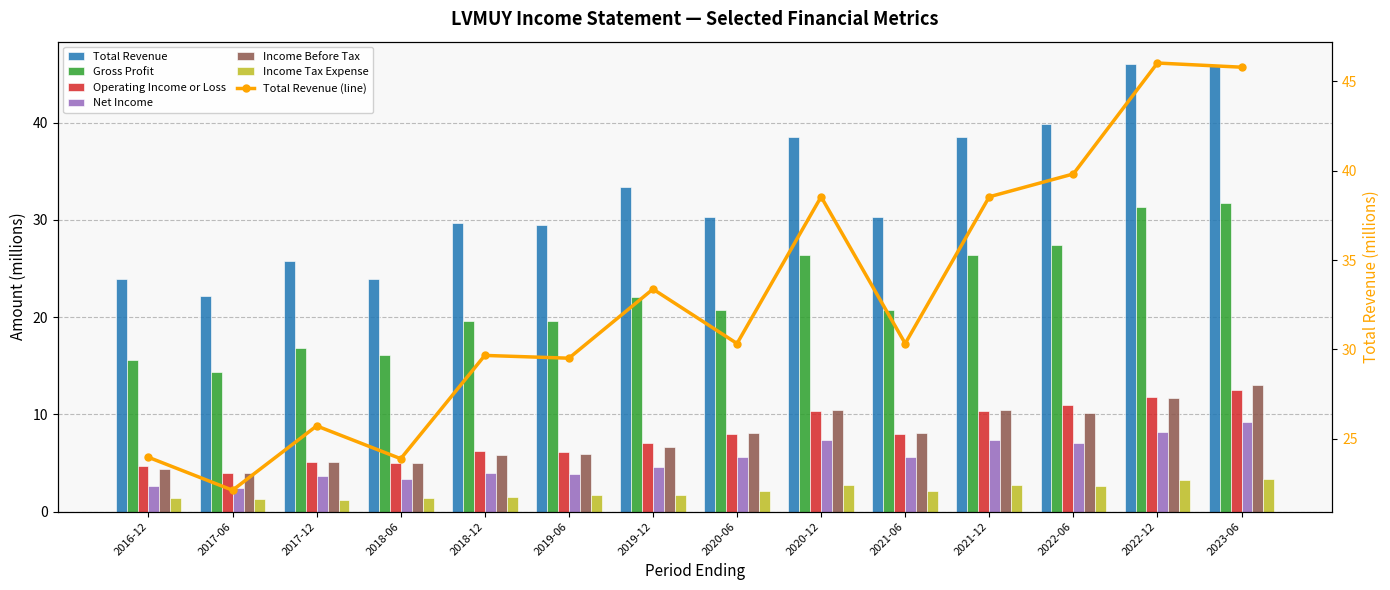

What is the highest value of the Income Before Tax series?

13.0